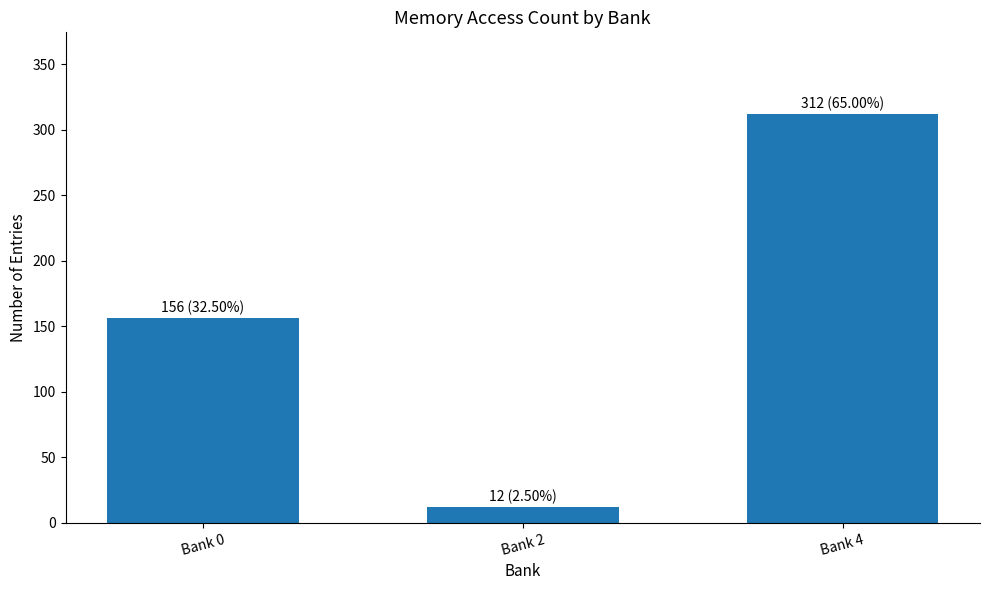

What is the difference between the maximum and minimum values?

300